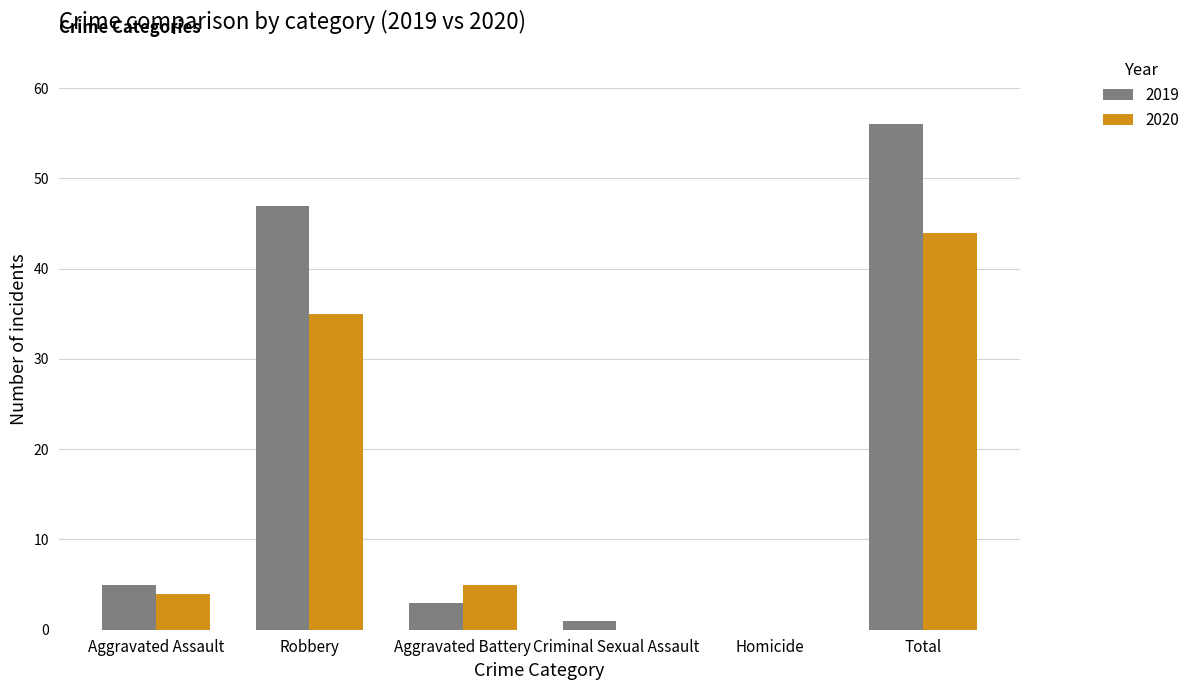

At which category is the sum across all series the highest?

Total